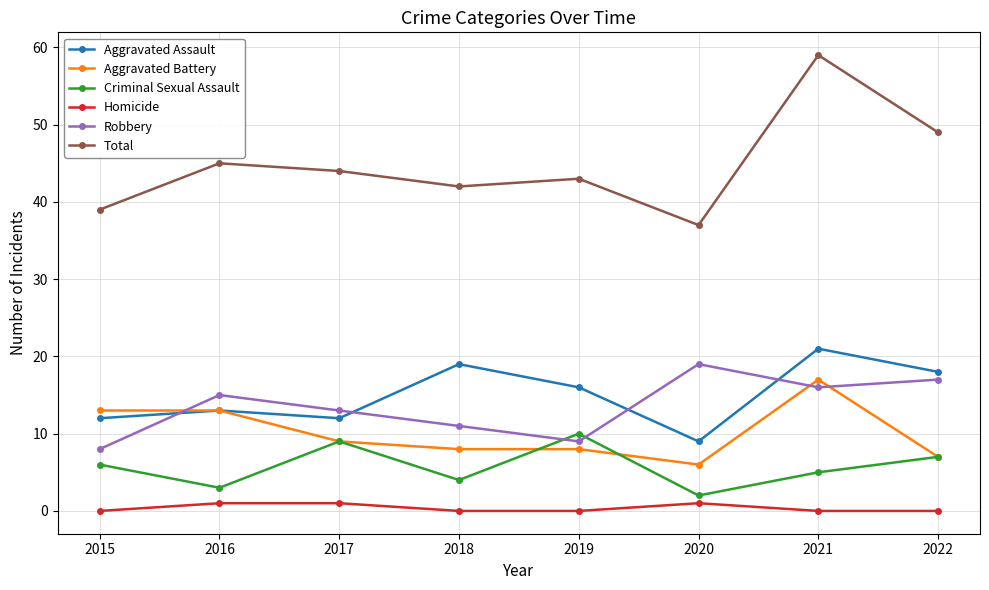

Reading left to right, what are all the values shown in this chart?

Aggravated Assault: 12	13	12	19	16	9	21	18
Aggravated Battery: 13	13	9	8	8	6	17	7
Criminal Sexual Assault: 6	3	9	4	10	2	5	7
Homicide: 0	1	1	0	0	1	0	0
Robbery: 8	15	13	11	9	19	16	17
Total: 39	45	44	42	43	37	59	49